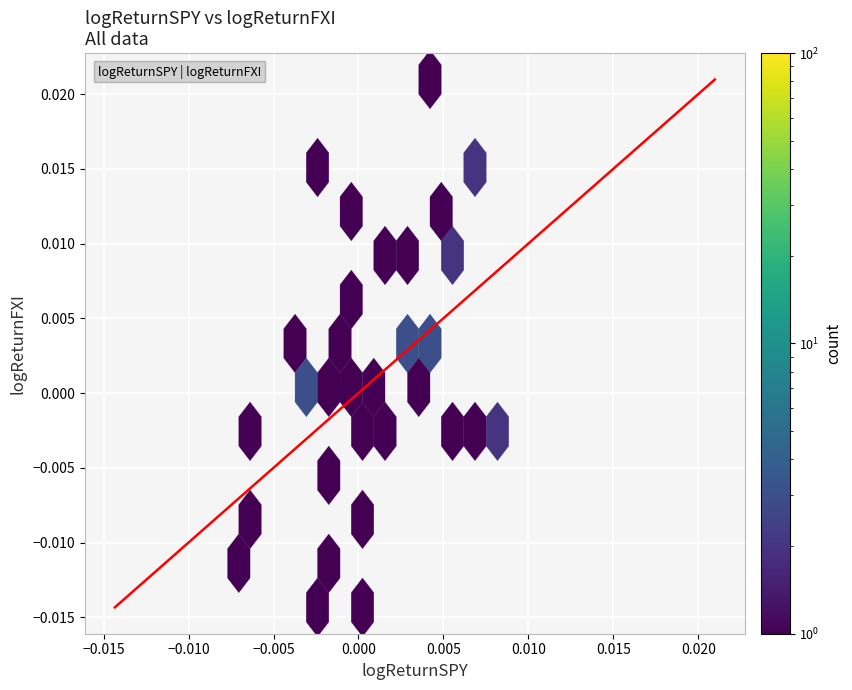

Count the number of points in this scatter plot.

40